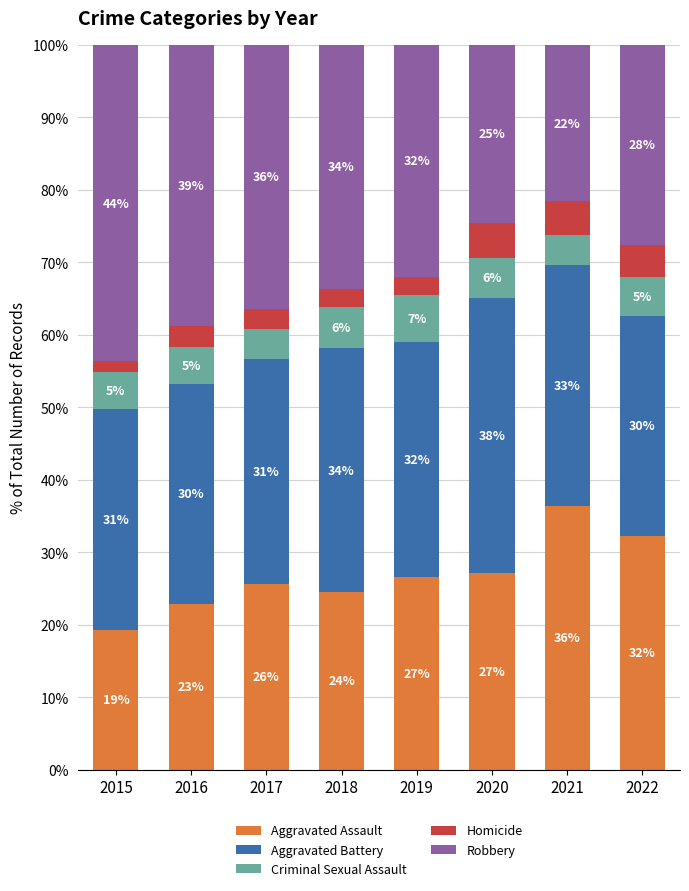

What are all the series names shown in the legend?

Aggravated Assault, Aggravated Battery, Criminal Sexual Assault, Homicide, Robbery